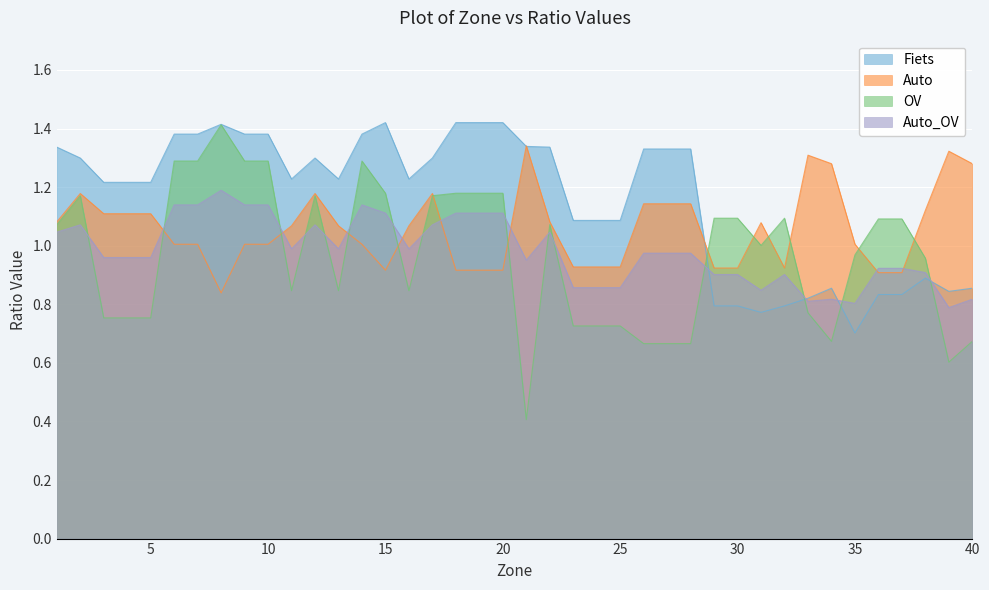

What is the maximum value for OV?

1.4